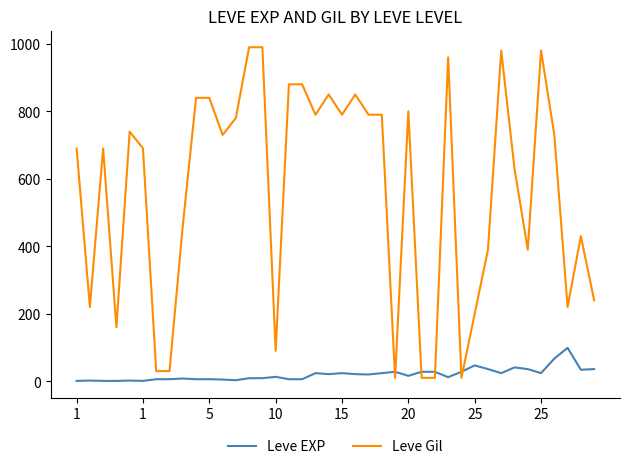

What is the highest value of the Leve Gil series?

990